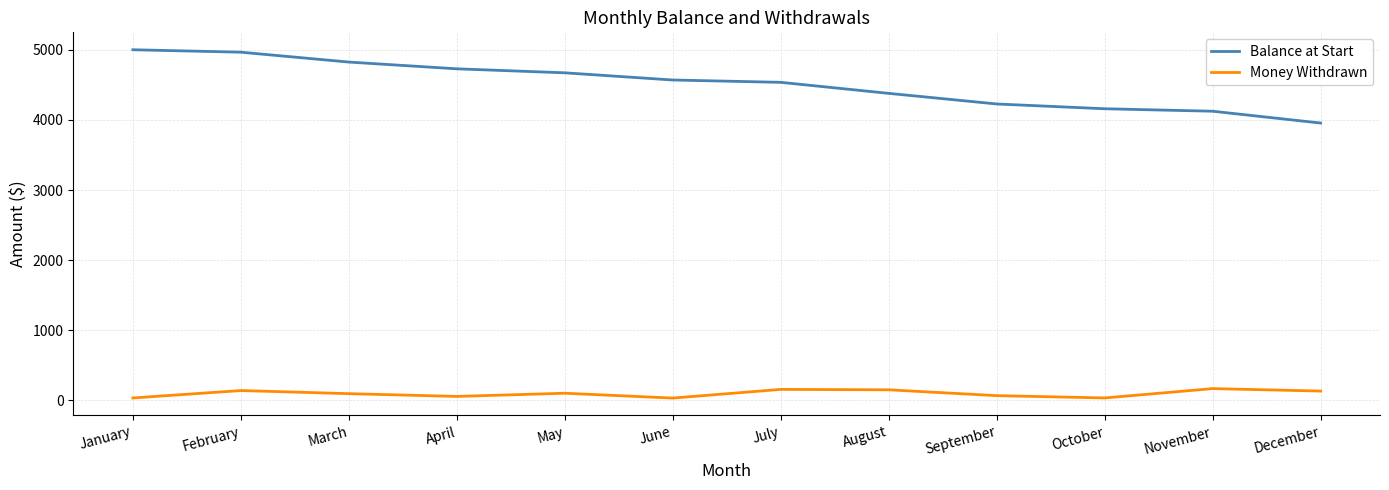

How many lines are shown in the chart?

2